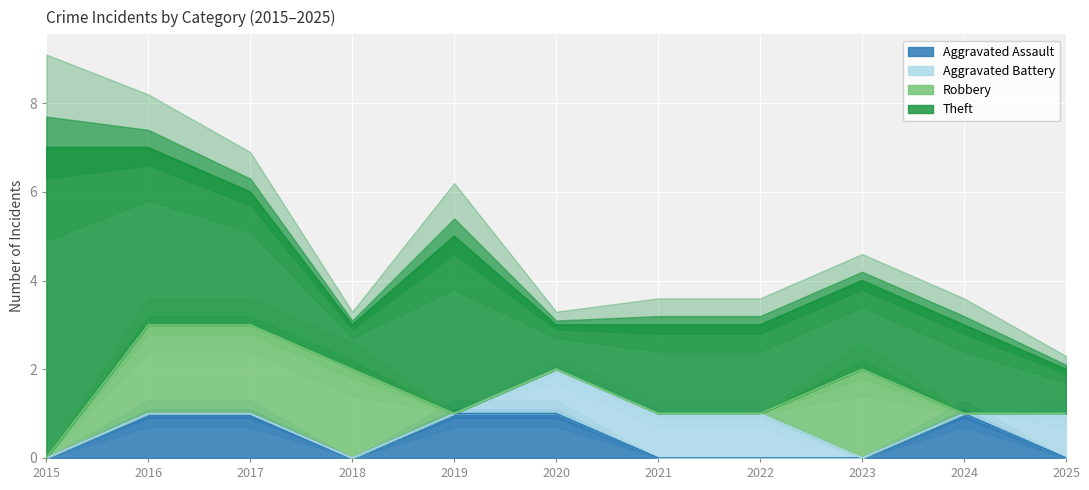

How many intersections are there between Robbery and Aggravated Assault?

2